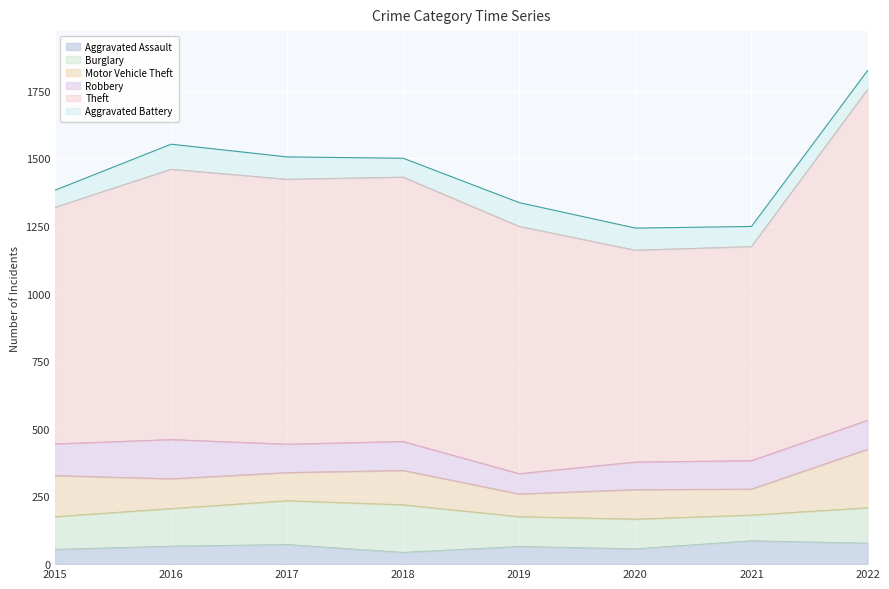

Does the chart display data point markers on the line(s)?

No